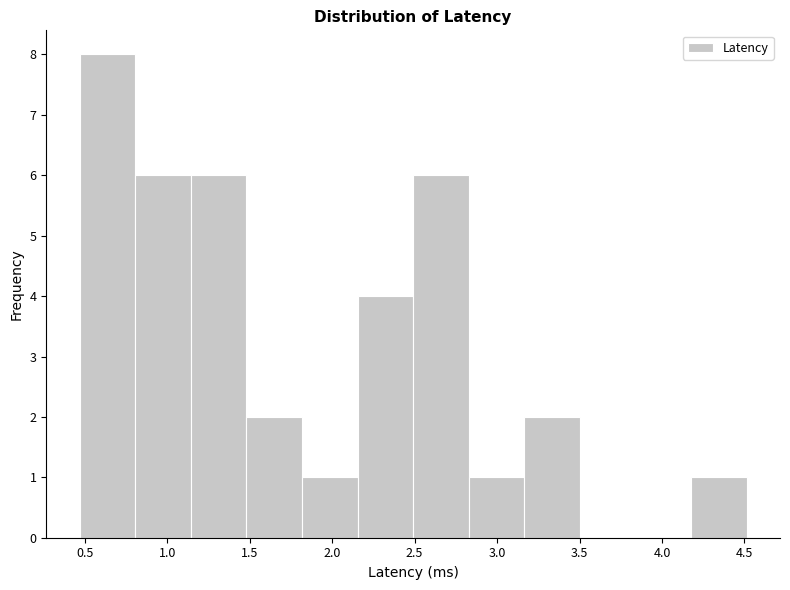

How tall is the bar that spans 0.45 to 0.80 on the x-axis? Neither the bar edges nor the heights are printed on the chart, so give them approximately, as read against the axes.

8